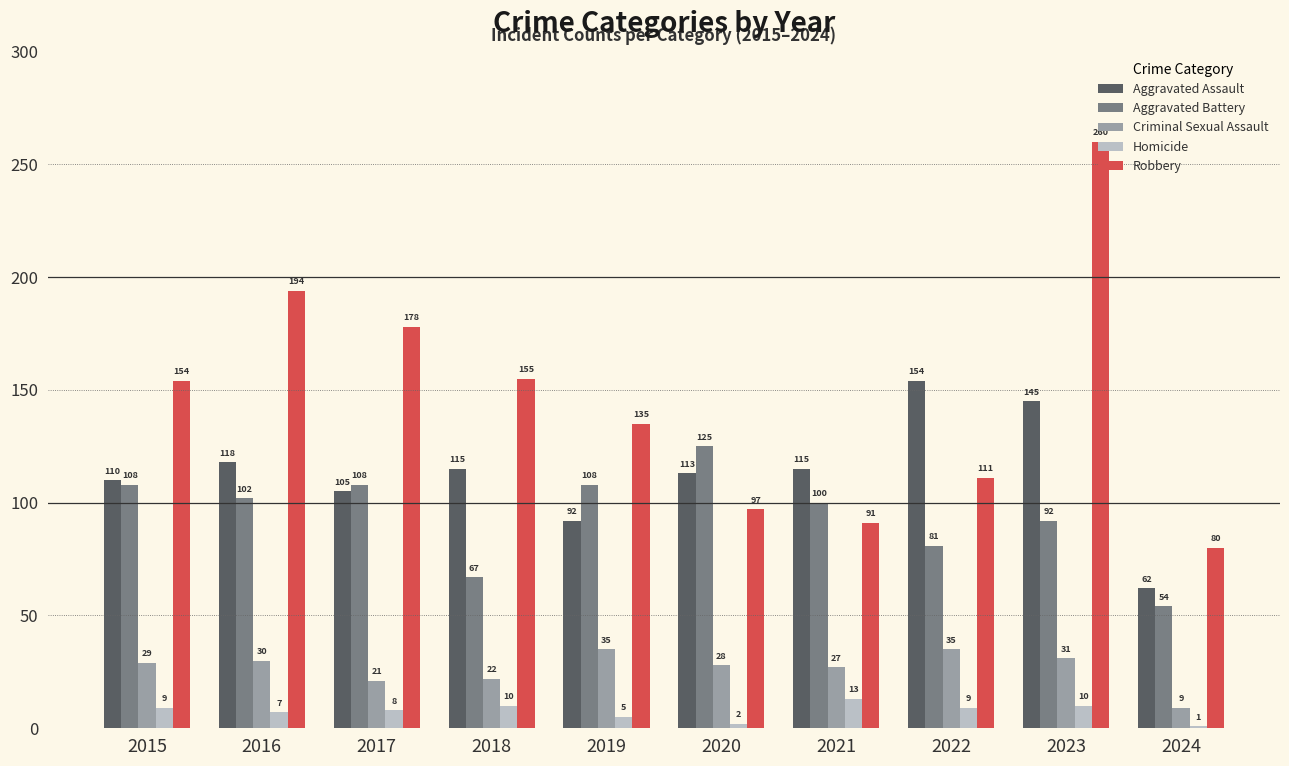

What is the value of the Homicide bar at the 9th from the left?

10